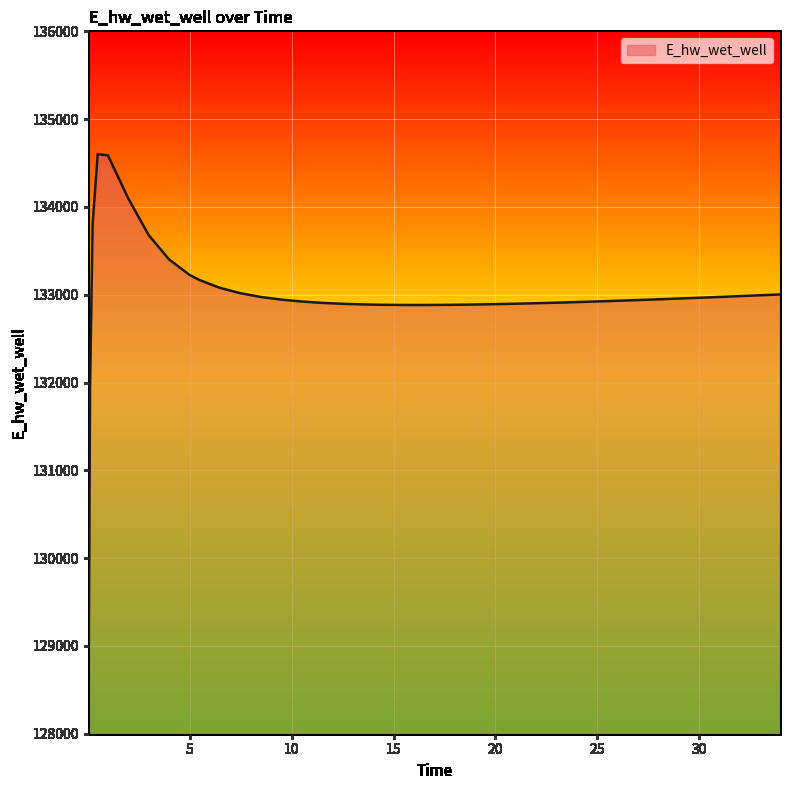

What is the difference between the maximum and minimum values?

5540.2